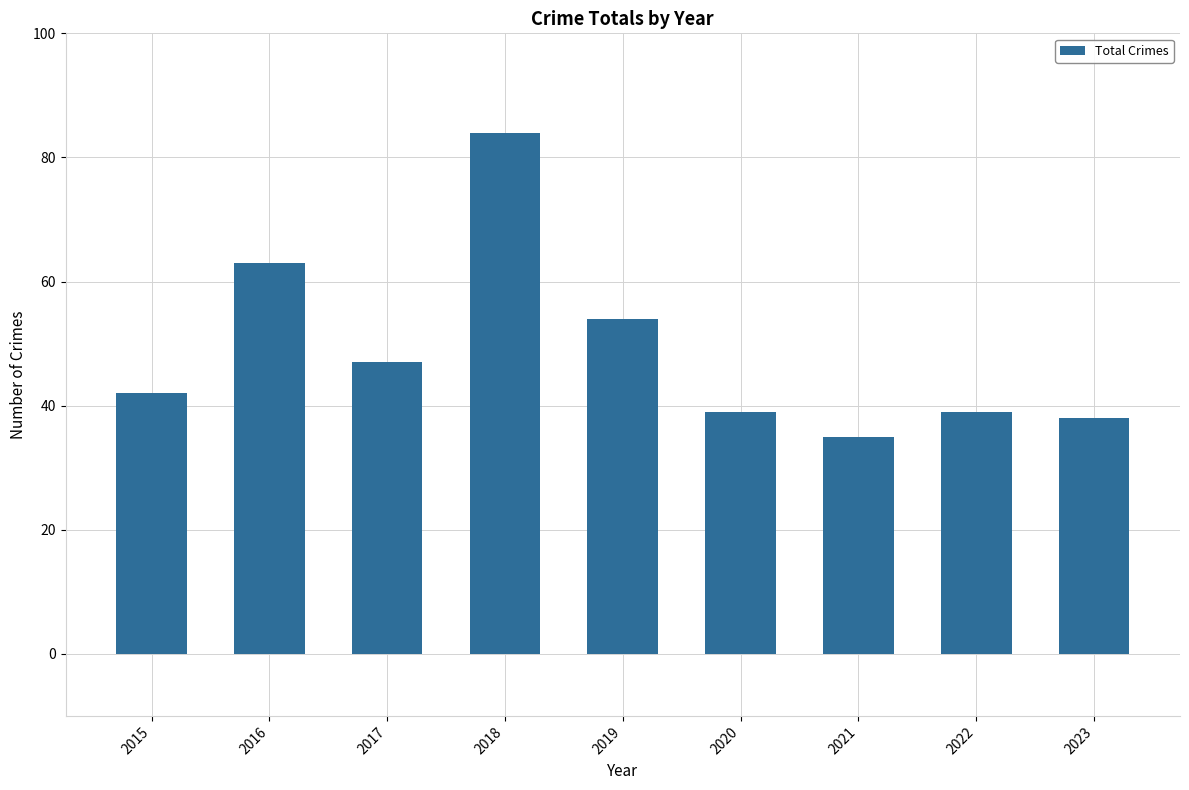

How many values are below 42?

4